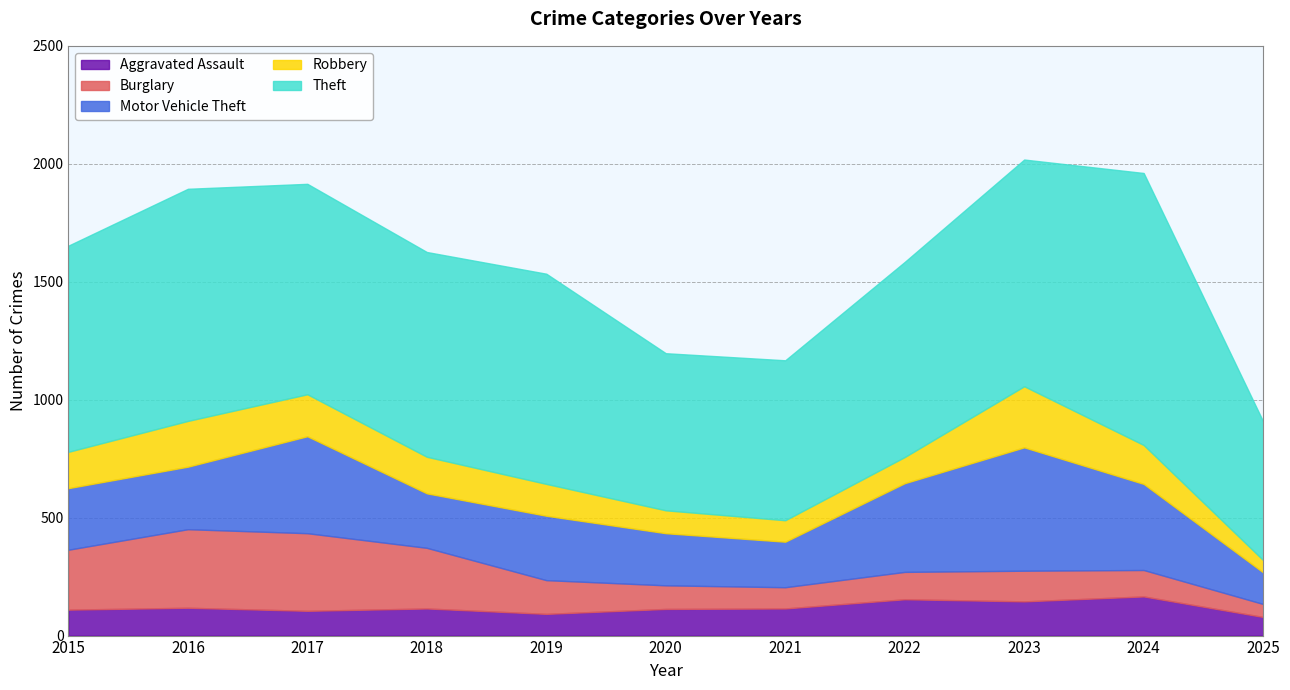

Reading left to right, what are all the values shown in this chart?

Aggravated Assault: 2015=110	2016=118	2017=105	2018=115	2019=92	2020=113	2021=115	2022=154	2023=145	2024=166	2025=79
Burglary: 2015=254	2016=333	2017=329	2018=257	2019=143	2020=100	2021=90	2022=116	2023=130	2024=112	2025=55
Motor Vehicle Theft: 2015=261	2016=265	2017=411	2018=231	2019=273	2020=221	2021=193	2022=376	2023=523	2024=365	2025=134
Robbery: 2015=154	2016=194	2017=178	2018=155	2019=135	2020=97	2021=91	2022=111	2023=259	2024=165	2025=52
Theft: 2015=874	2016=984	2017=892	2018=868	2019=891	2020=666	2021=678	2022=827	2023=961	2024=1153	2025=588